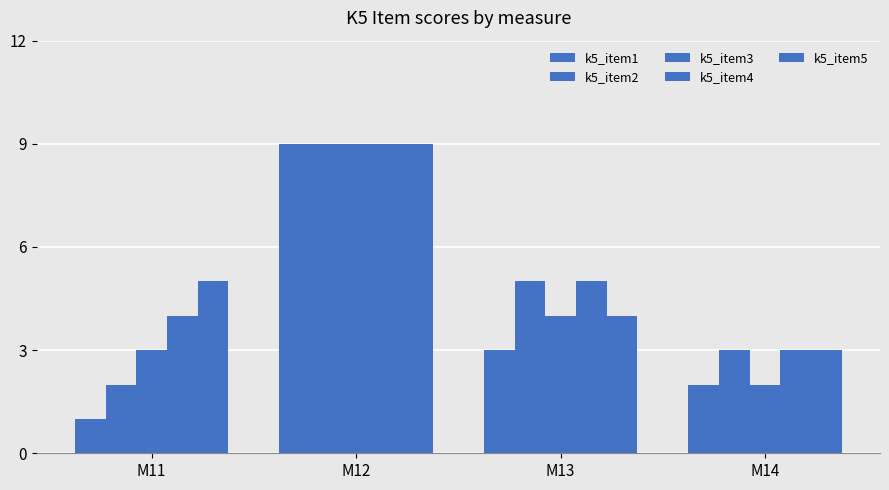

At how many categories does at least one series exceed 5?

1